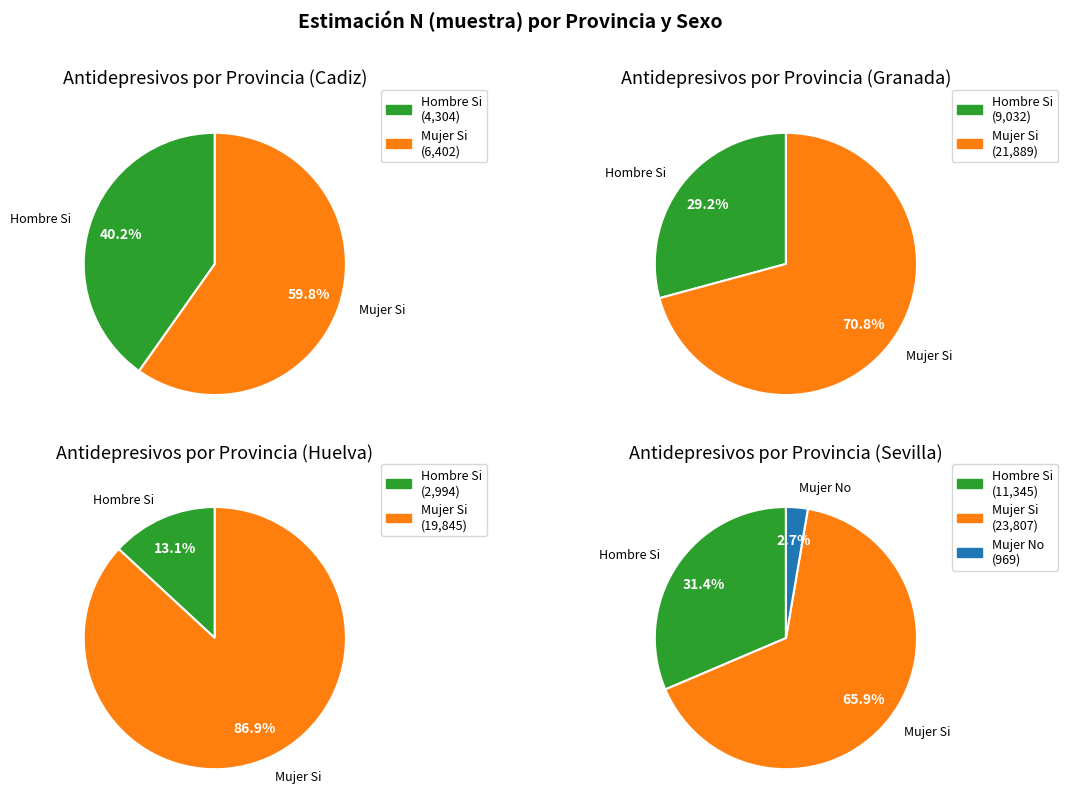

Rank the series at 10 from lowest to highest value.

No, Si